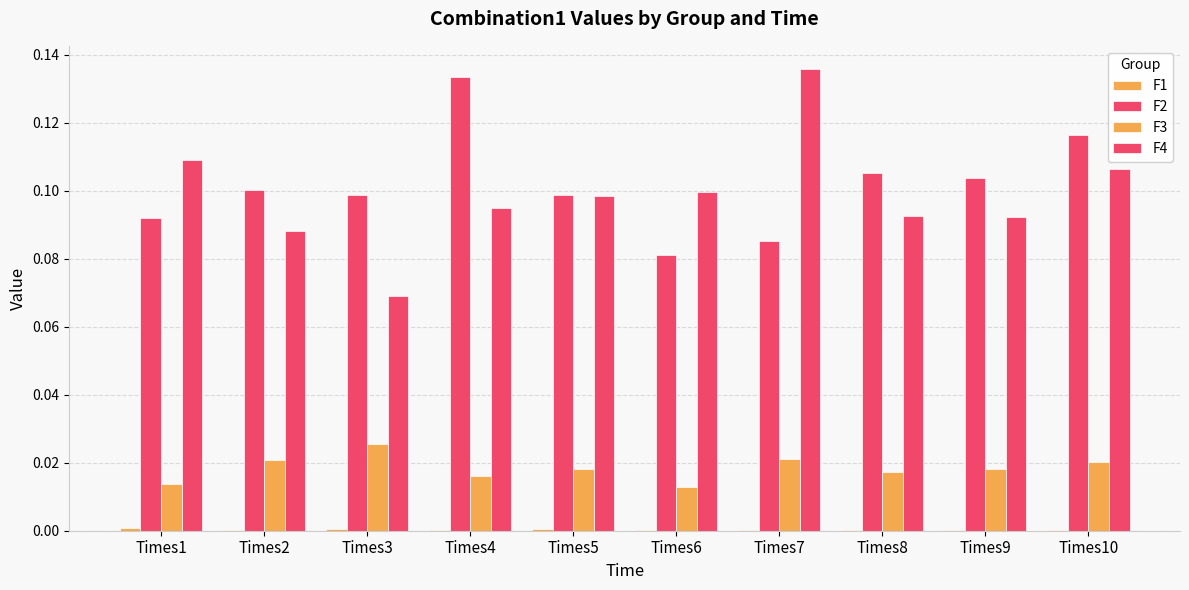

The value of F3 at Times3 is 0.0. True or false?

True